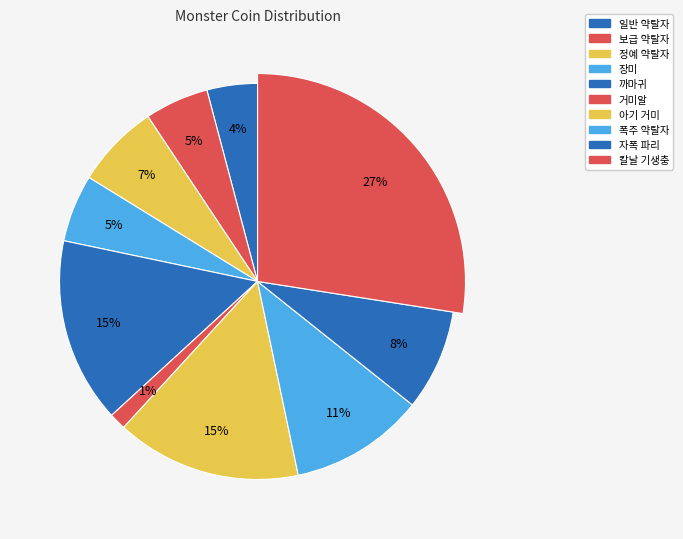

To the nearest percent, what percentage of the pie is 거미알?

1%